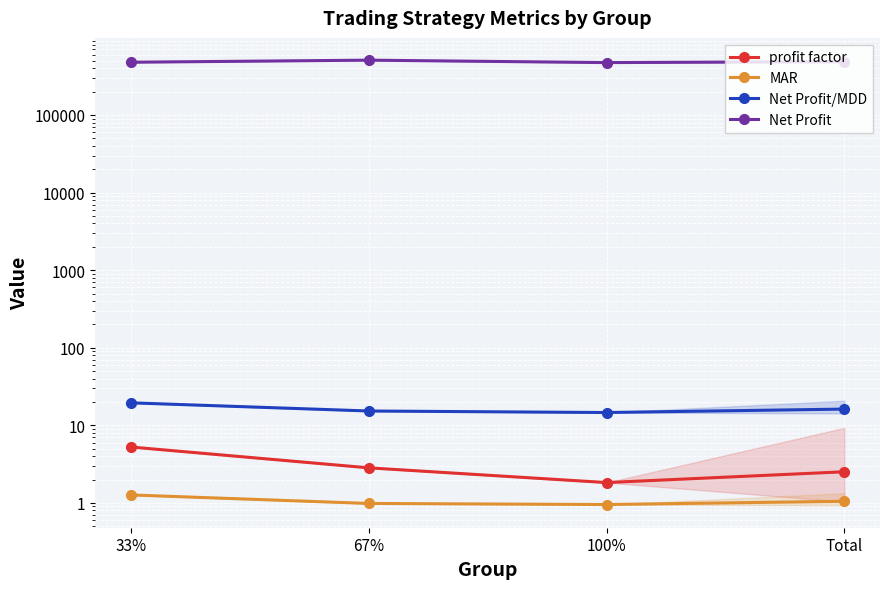

What are all the series names shown in the legend?

profit factor, MAR, Net Profit/MDD, Net Profit